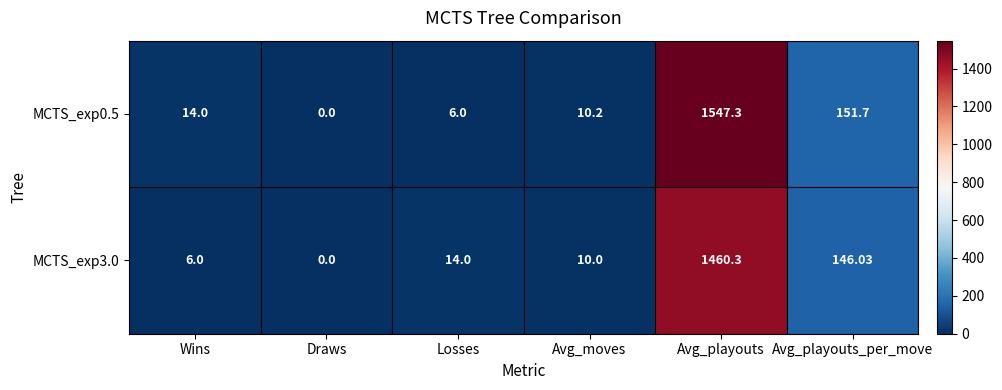

At which category does the chart reach its peak across all series?

Avg_playouts